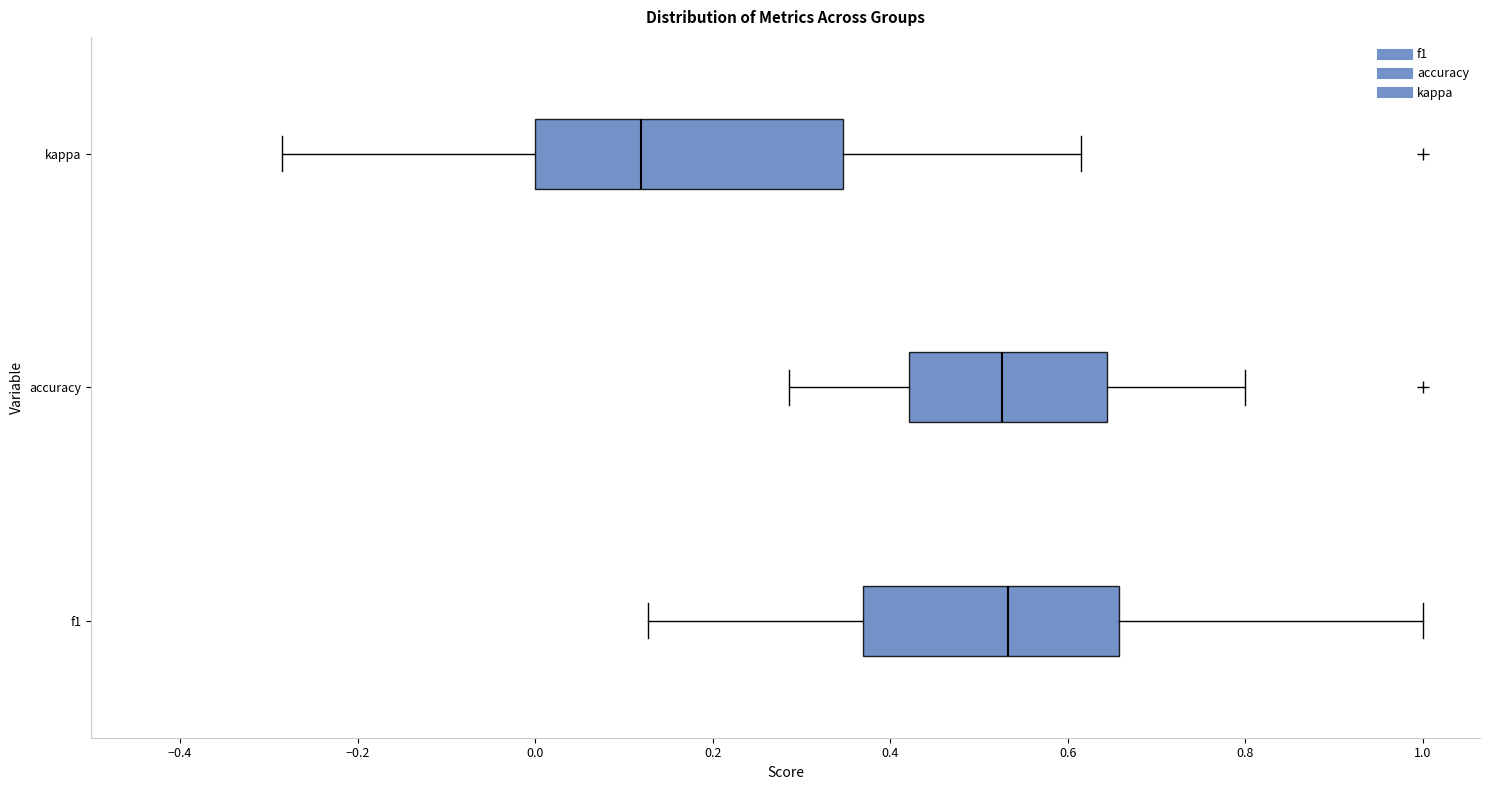

Comparing the boxes themselves (not the whiskers), which one is the widest?

kappa